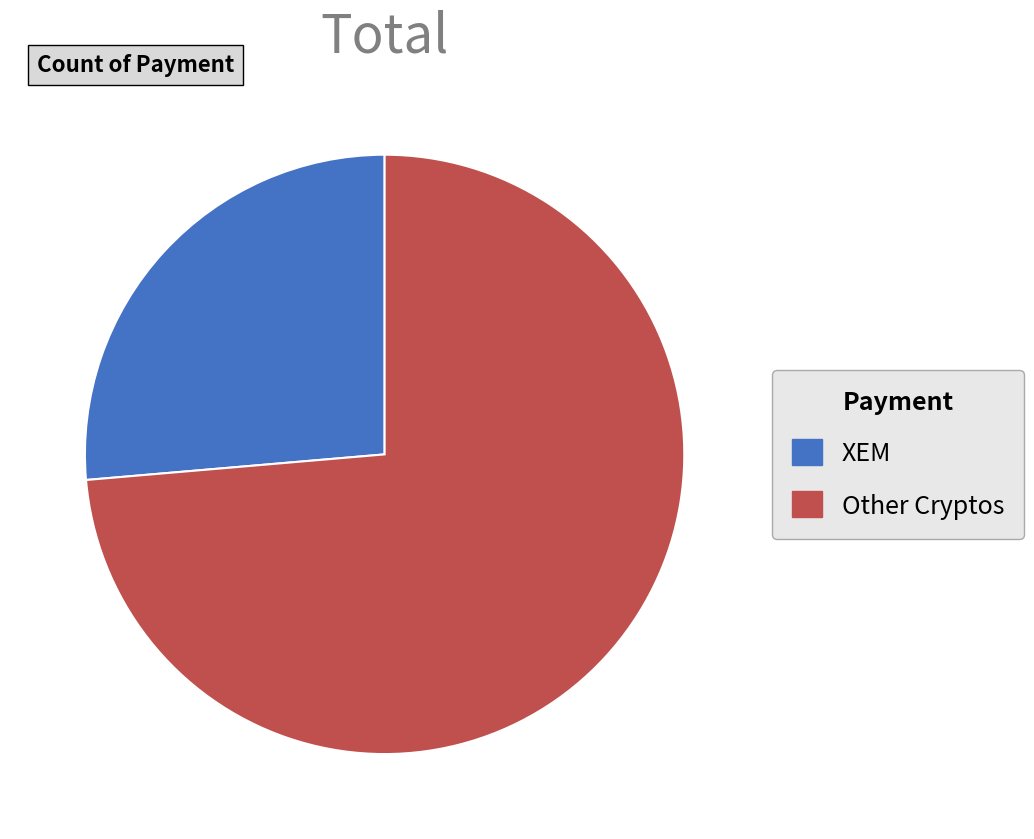

What is the smallest slice in the pie chart?

XEM